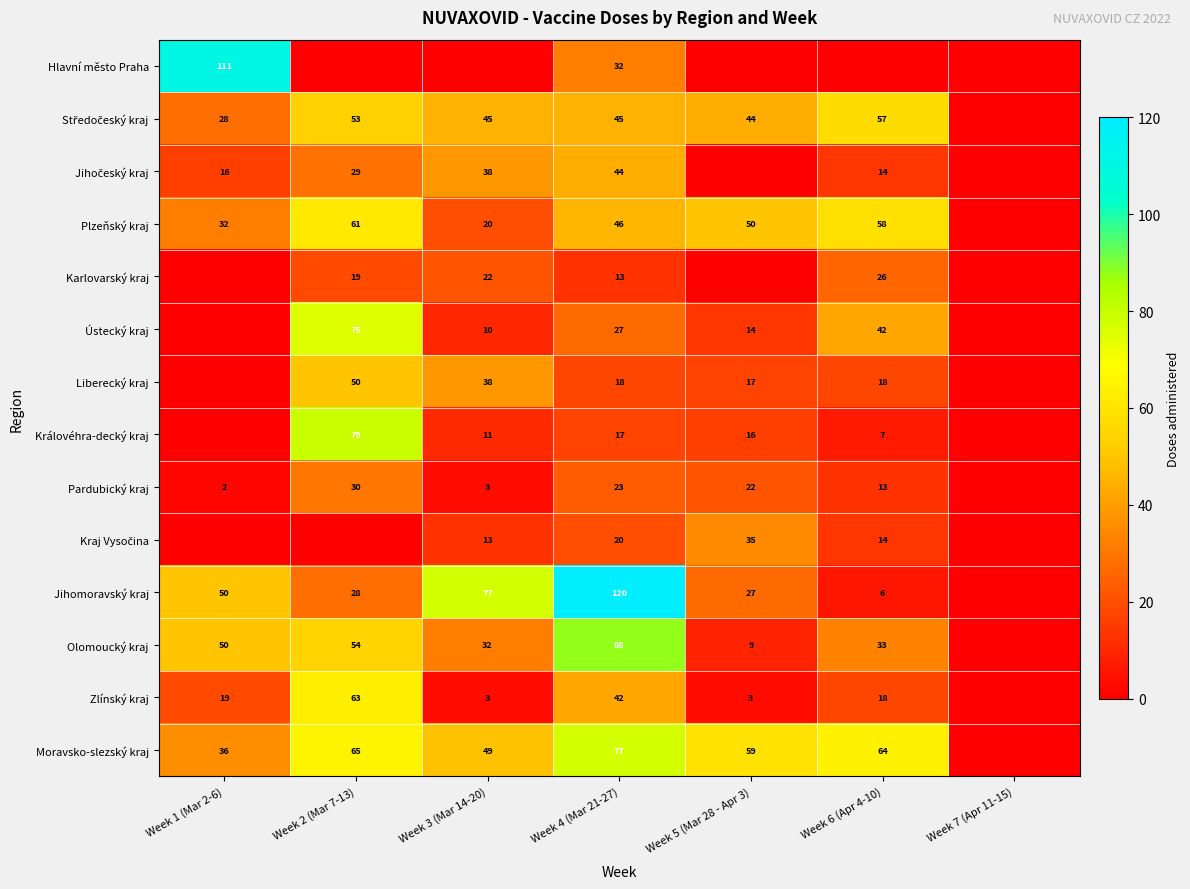

Is the value of Plzeňský kraj at Week 4 (Mar 21-27) greater than the value of Moravsko-slezský kraj at Week 6 (Apr 4-10)?

No